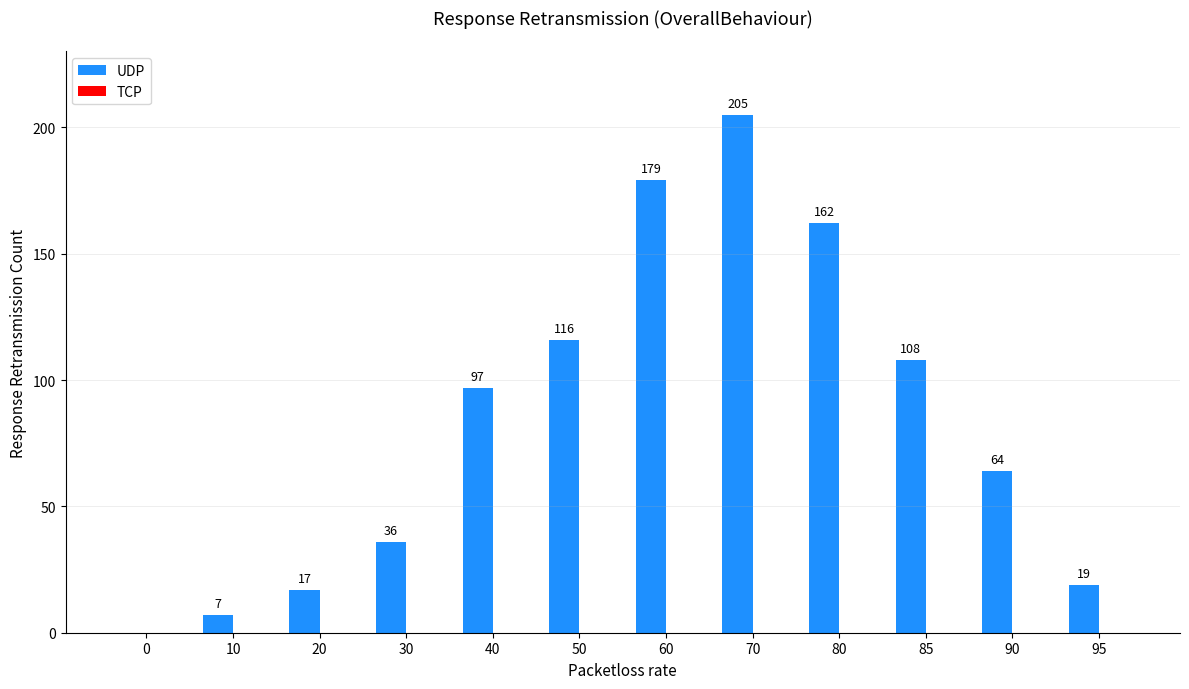

Which category has the highest value across all series?

70